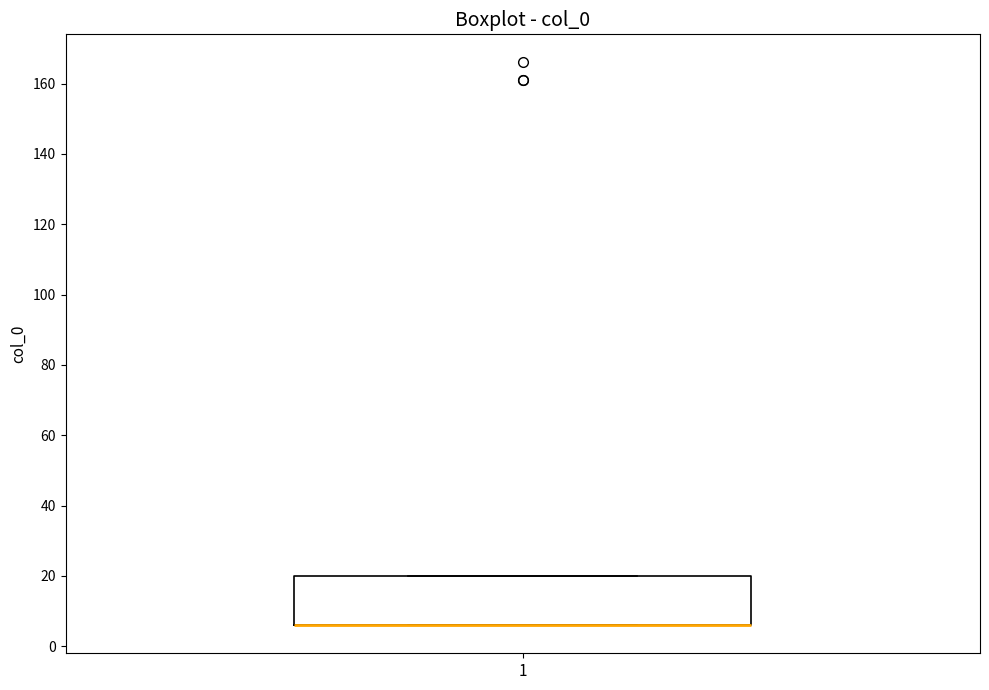

Transcribe this box plot: give where the median line is, the range the box spans, and where the two whiskers end, as read against the y-axis. The values are not printed on the chart, so give them approximately, as read against the axis.

median 6 (drawn on the box's lower edge), box 6 to 20, whiskers 6 to 20